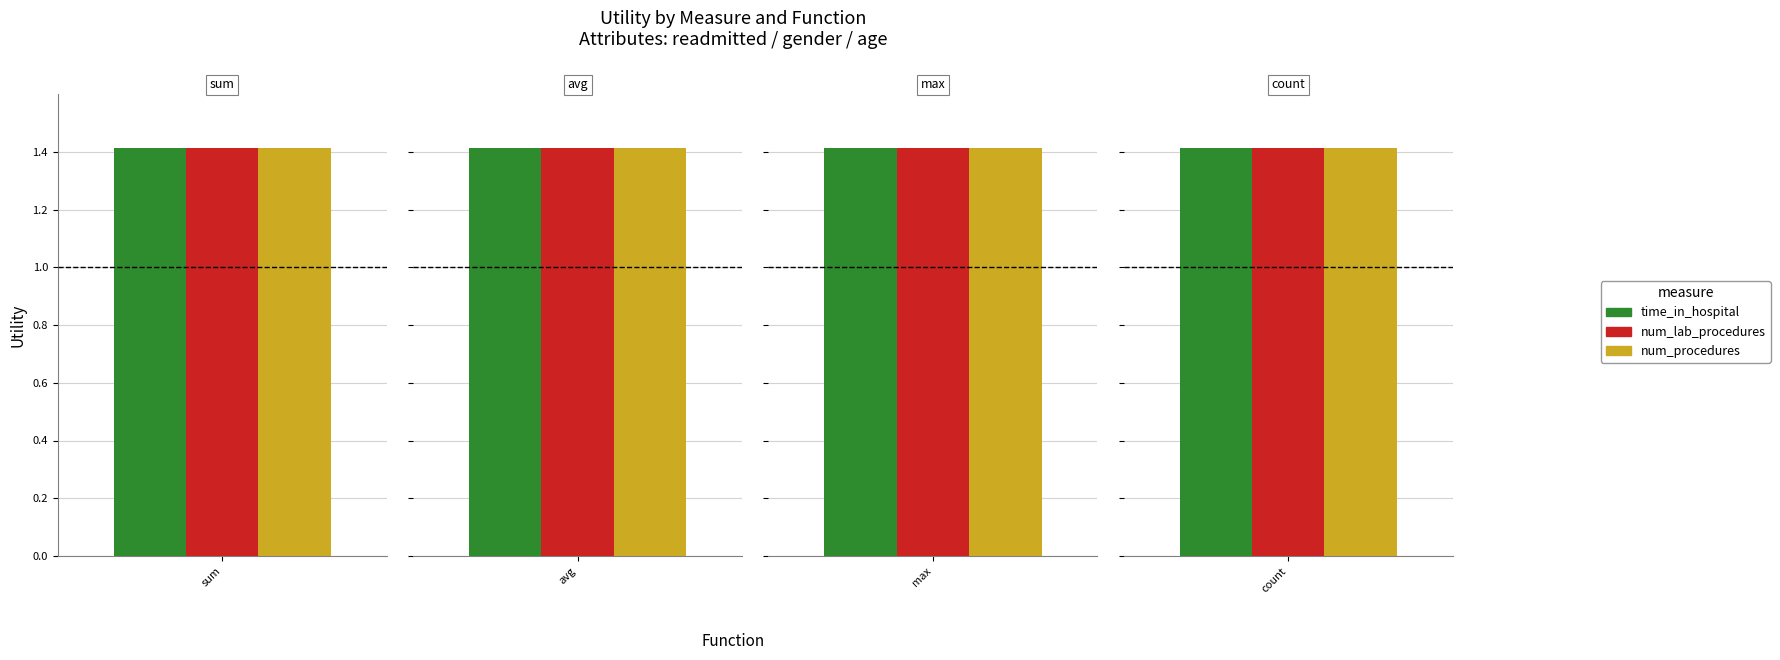

The value of avg at number_outpatient is 1.4. True or false?

True